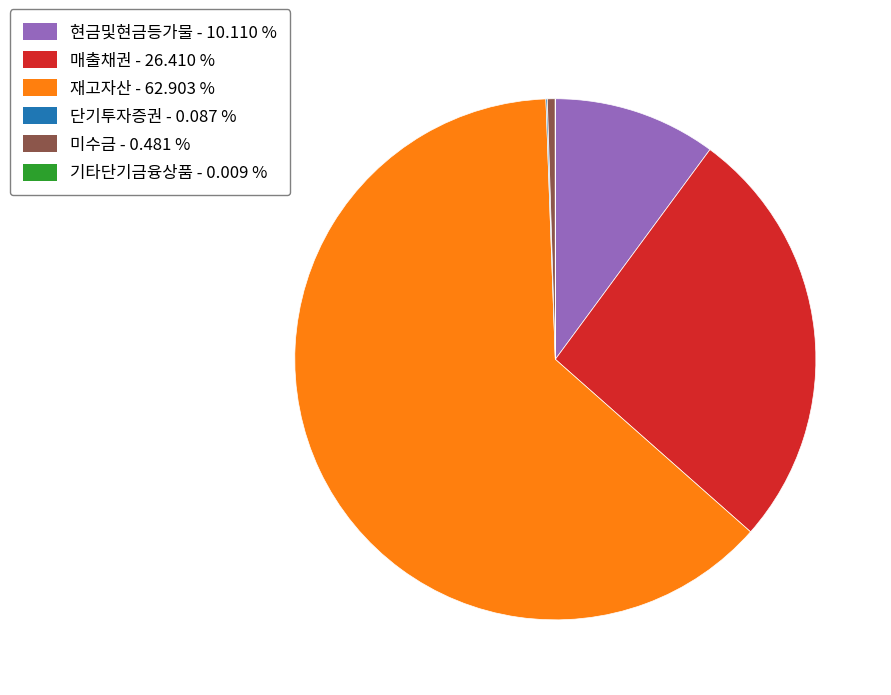

The 재고자산 slice represents 63% of the pie. True or false?

True